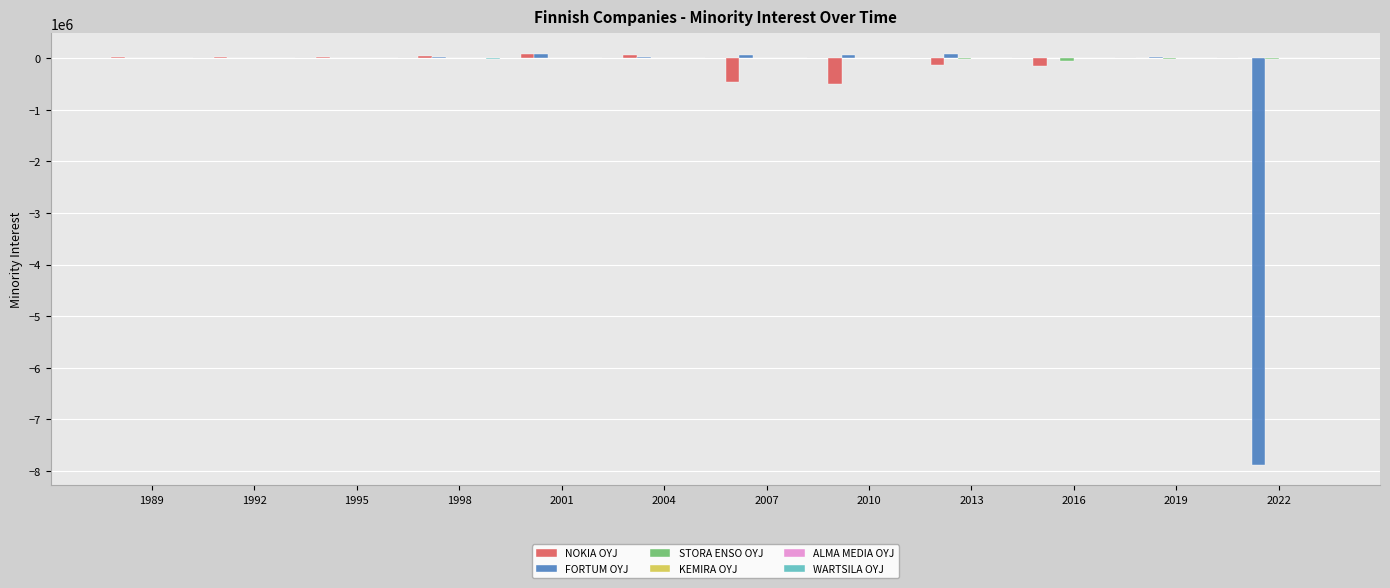

What is the sum of all NOKIA OYJ values?

-1006312